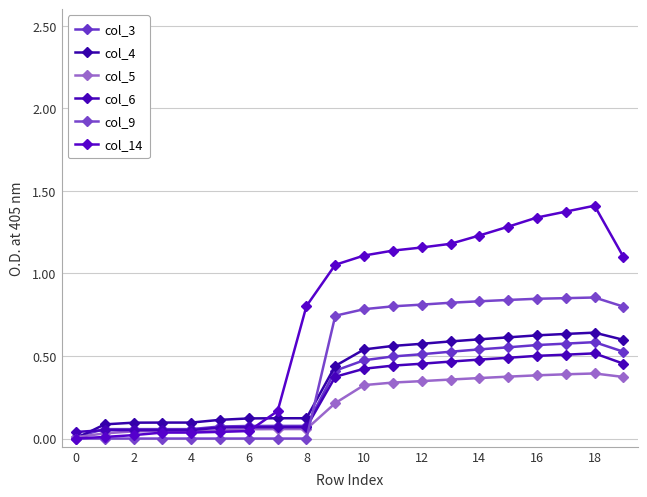

What is the difference between the maximum and minimum values in the col_5 series?

0.4